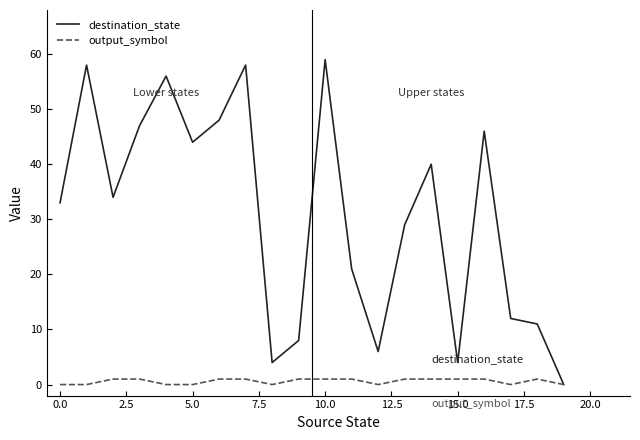

How many series are shown in this chart?

2